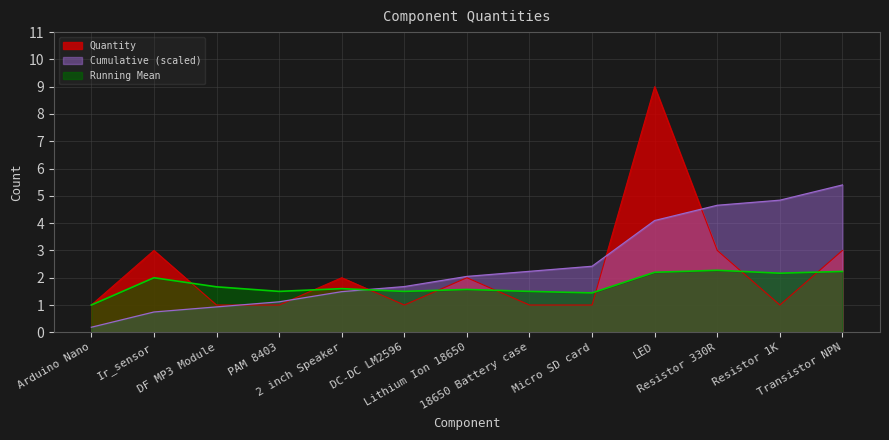

The chart shows a value of 2 at 2 inch Speaker. True or false?

True